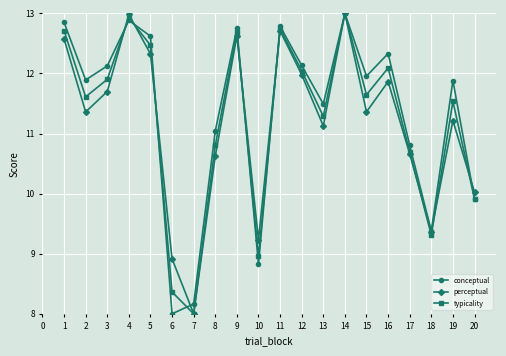

What is the total value across all series at 7?

24.2